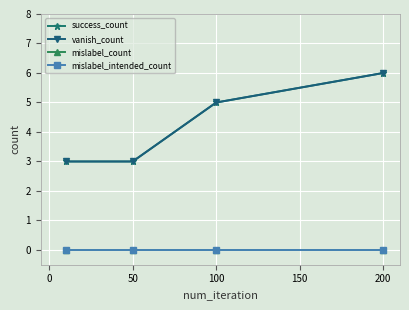

Does the chart have visible grid lines?

Yes